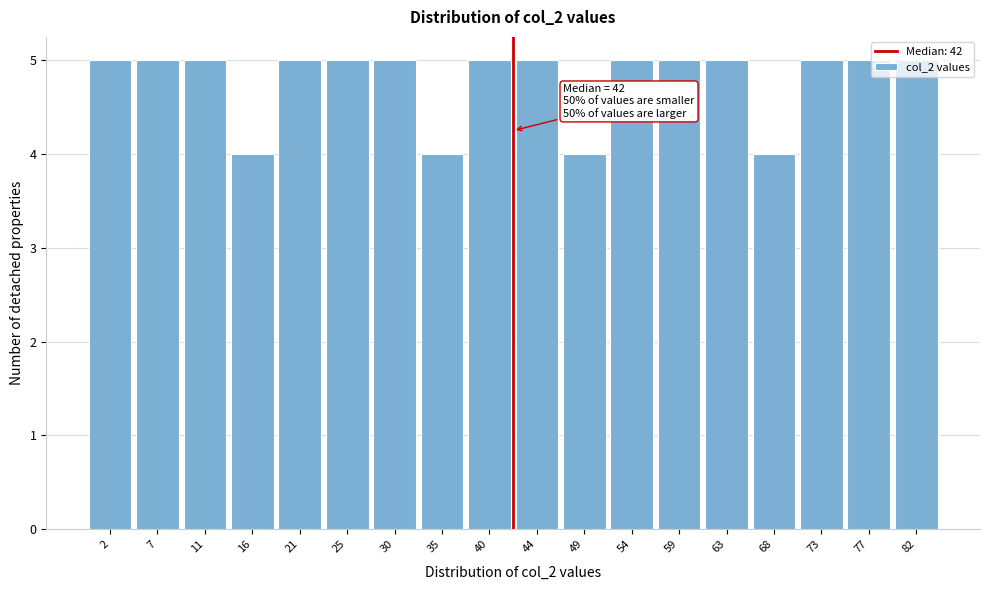

What is the average value?

5